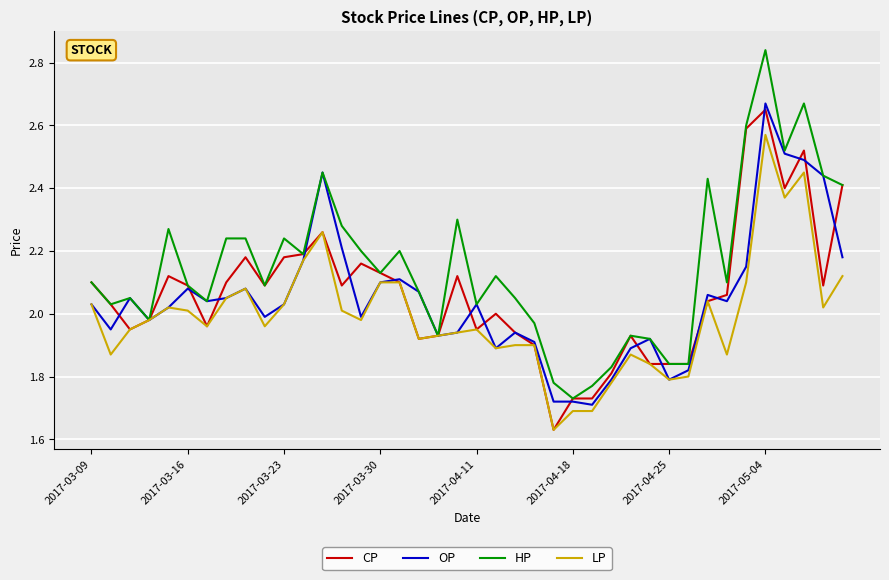

Rank the series by their maximum value, from highest to lowest.

HP, OP, CP, LP